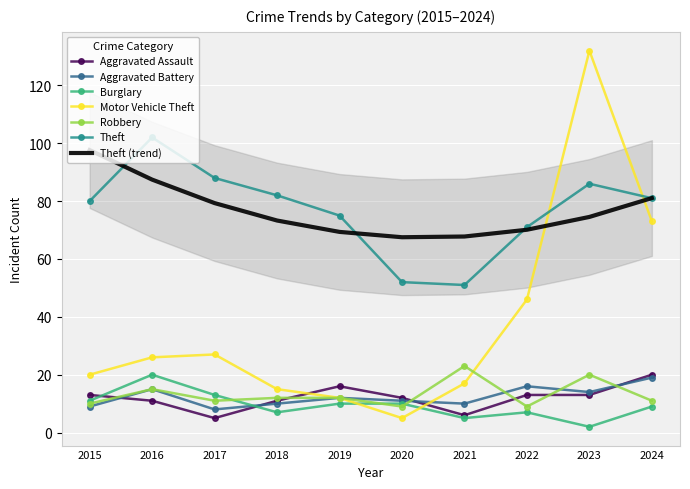

The value of Robbery at 2019 is 19. True or false?

False